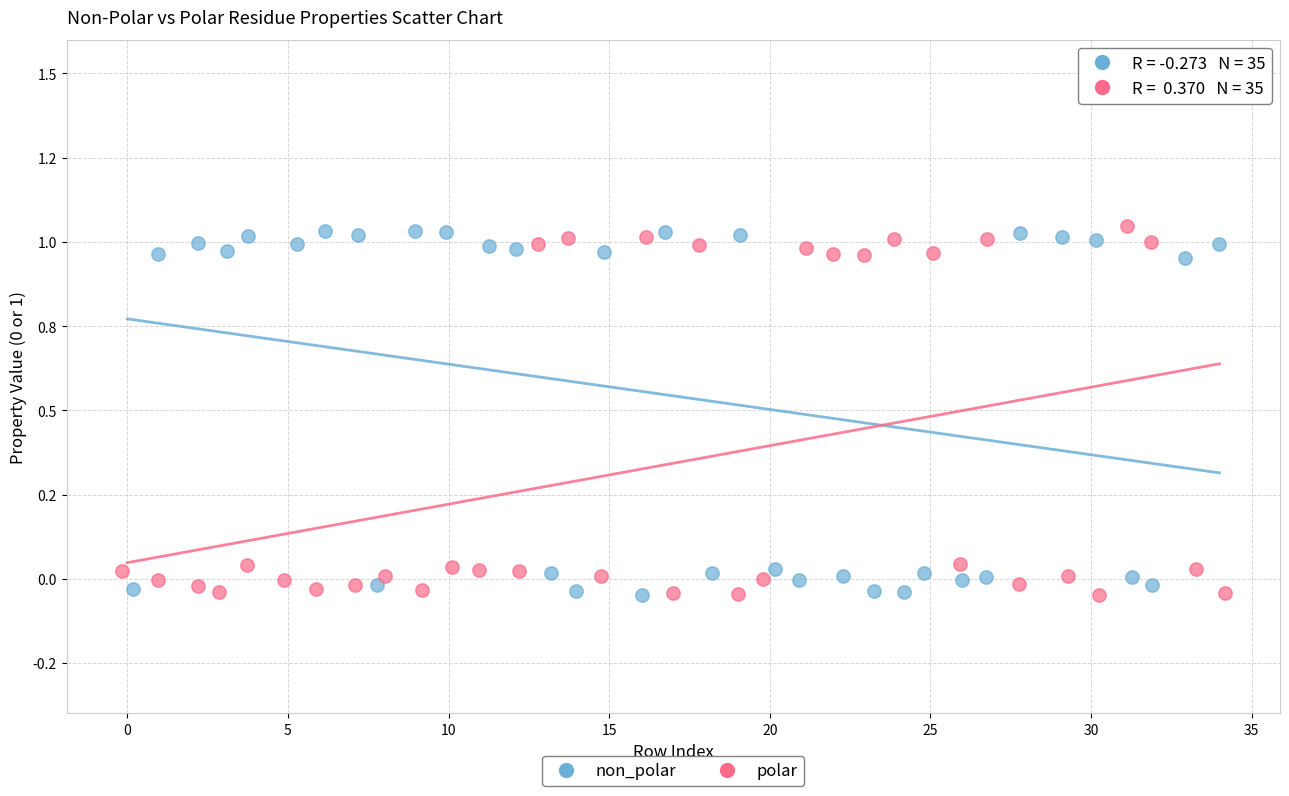

What are all the series names shown in the legend?

non_polar, polar